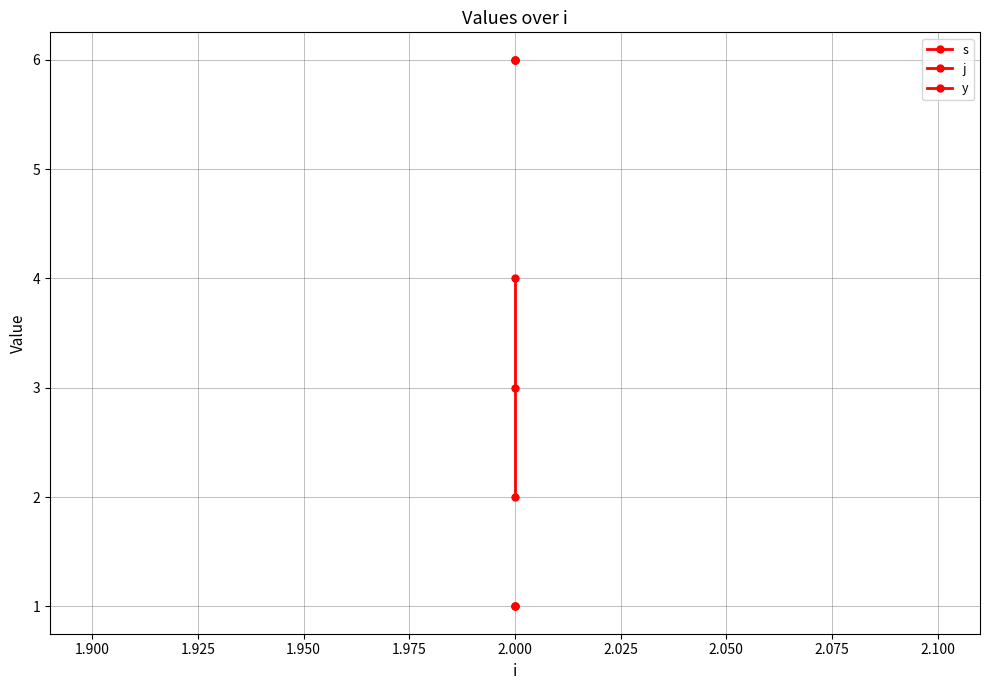

Reading right to left, extract all data points from this chart.

s: 4	3	2
j: 6	6	6
y: 1	1	1